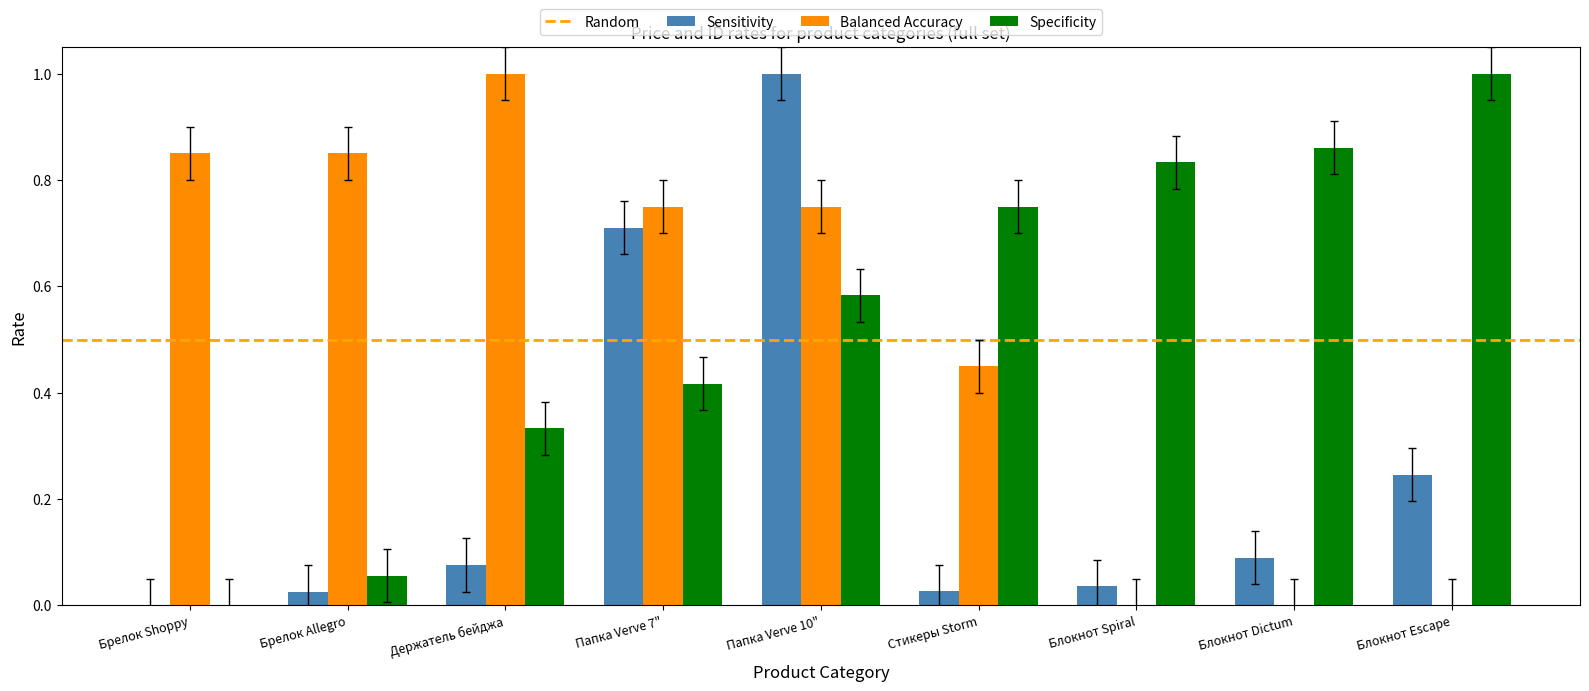

How many groups of bars are there?

9